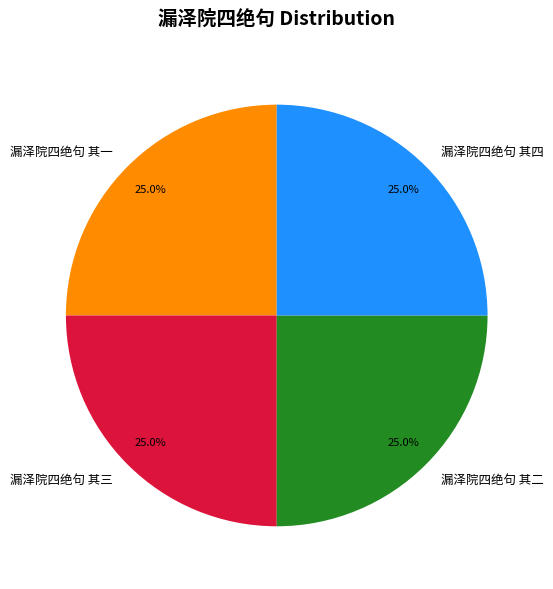

To the nearest percent, what is the average slice percentage?

25%